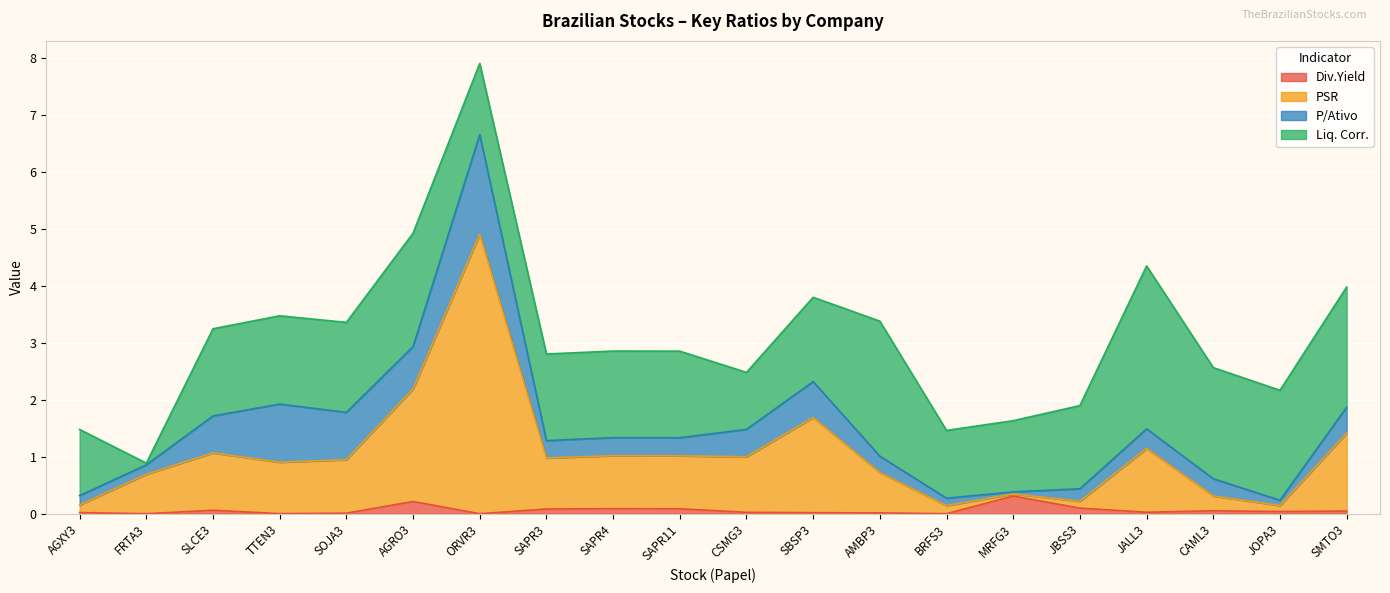

Which has a higher value, SMTO3 or JALL3?

SMTO3